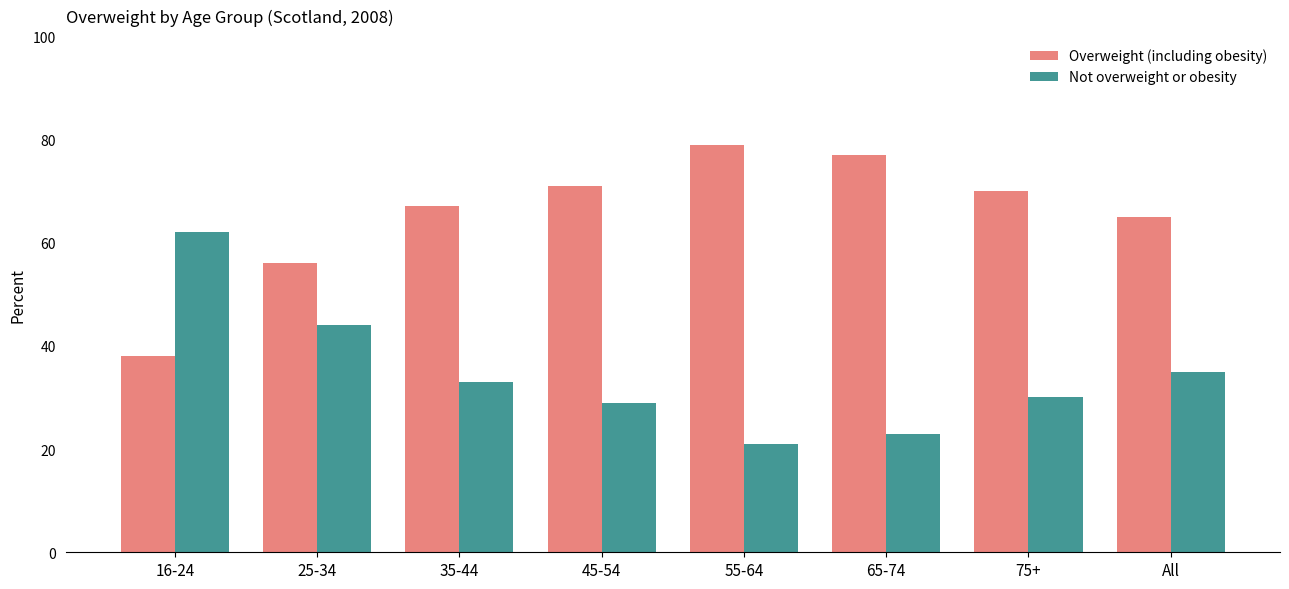

What is the difference between the highest and lowest values at 55-64?

58